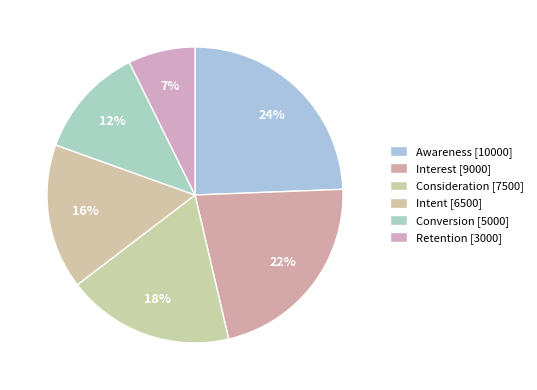

Which slice is the smallest?

Retention